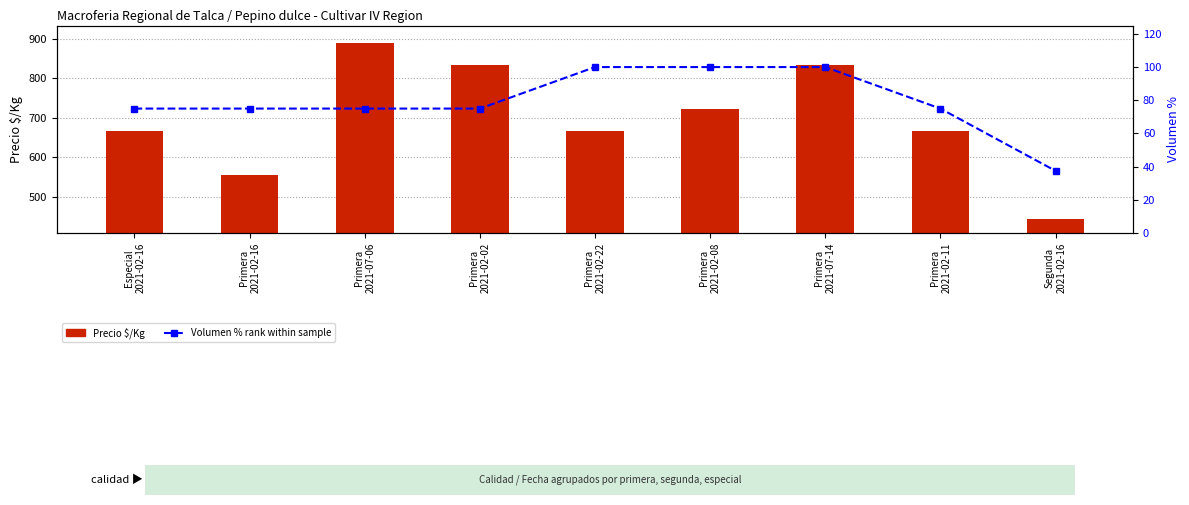

Between Primera
2021-02-16 and Primera
2021-02-22, which is larger?

Primera
2021-02-22